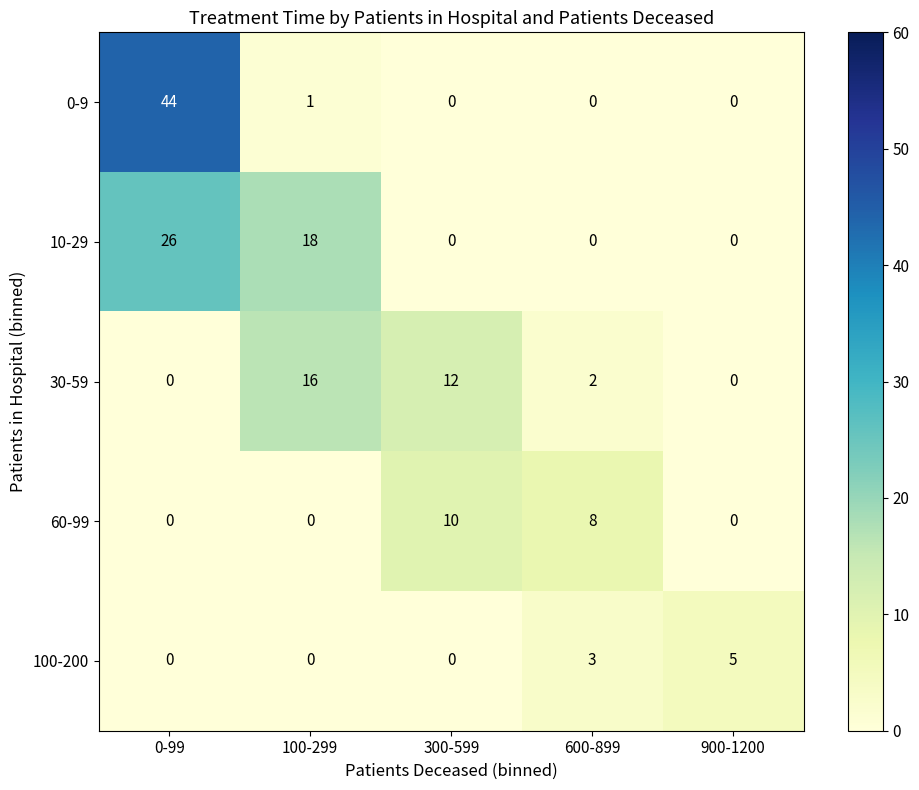

What is the spread (max minus min) of values at 600-899?

8